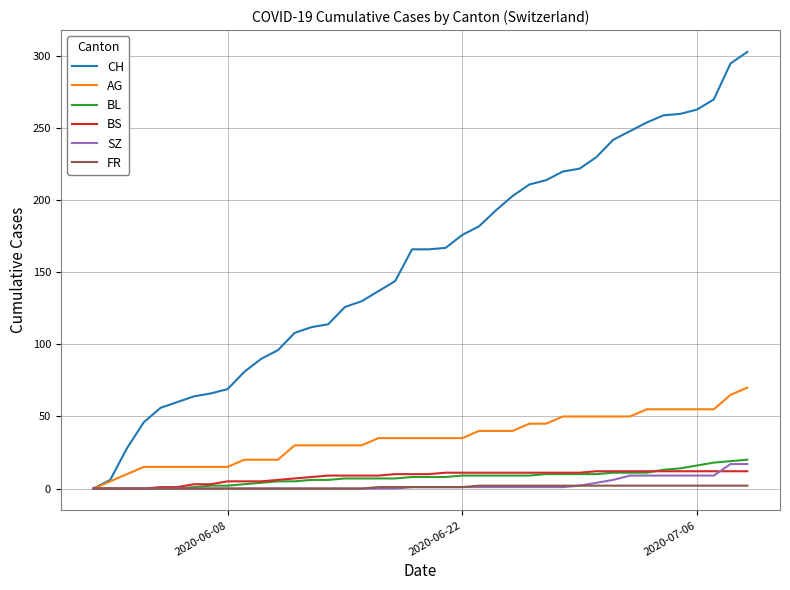

Which series has the largest range (max minus min)?

CH